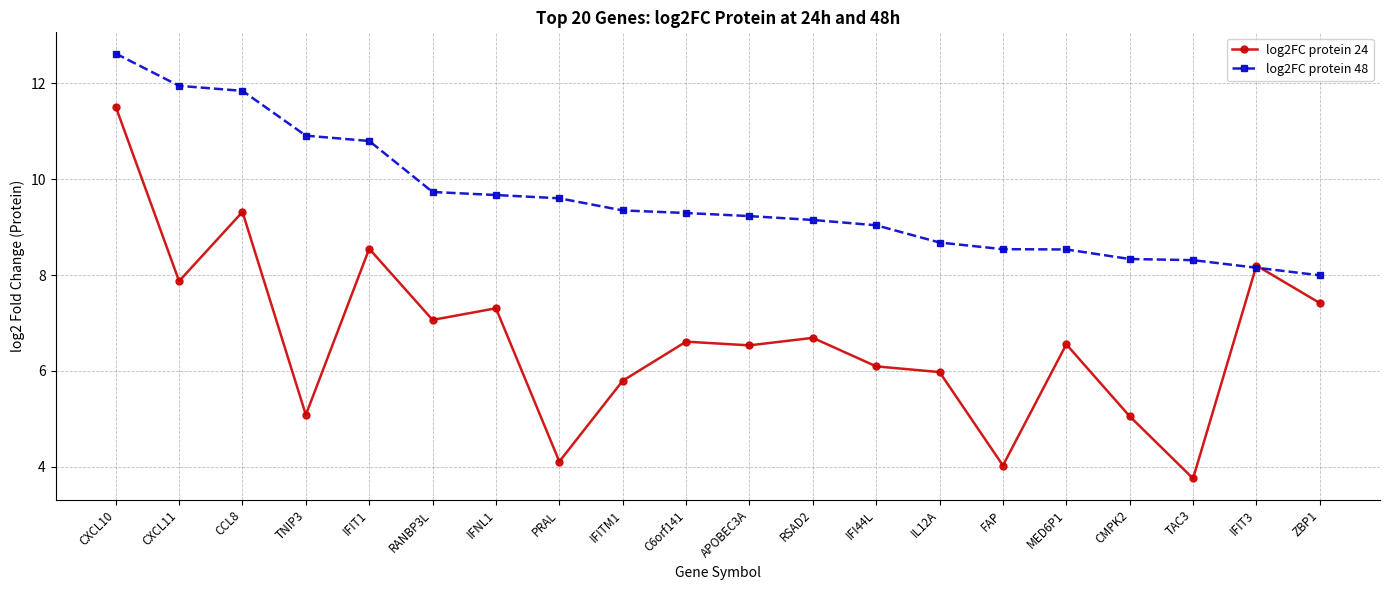

What is the sum of the log2FC protein 48 values at CMPK2 and FAP?

16.9